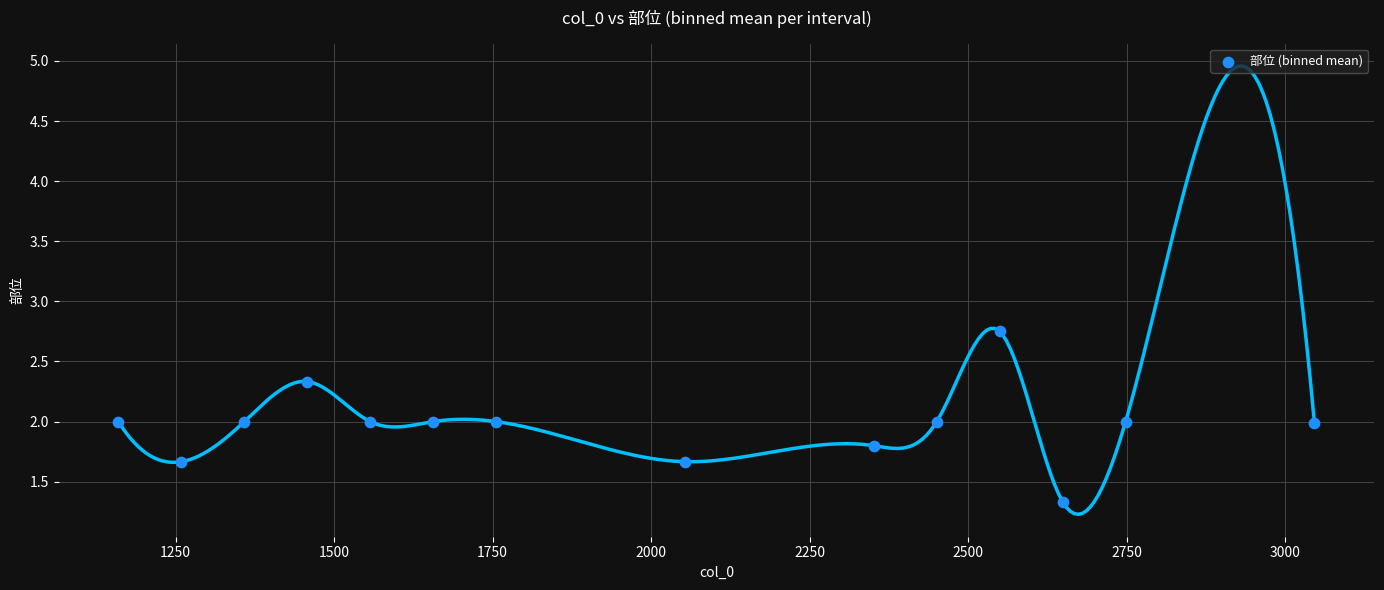

What is the range of Y values (max minus min)?

1.4